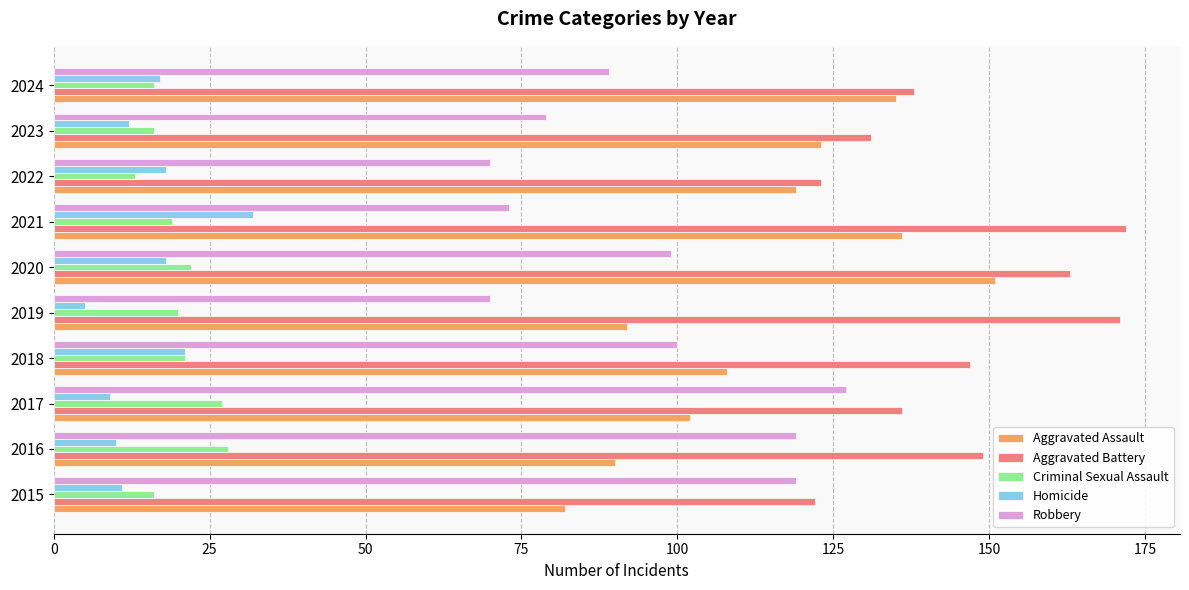

Which series has the largest range (max minus min)?

Aggravated Assault